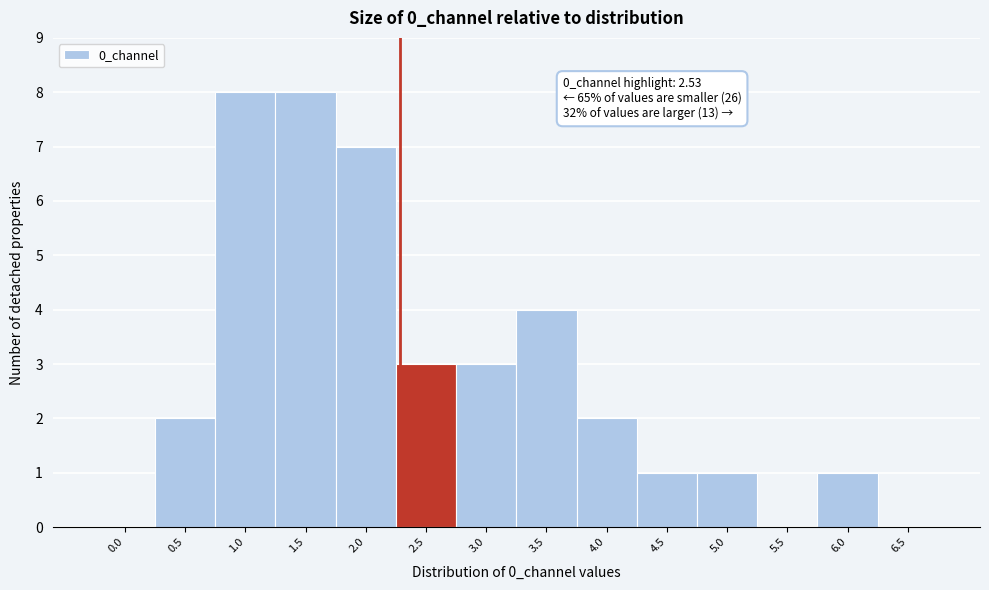

Reading left to right, transcribe all the data shown in this chart.

0.0=0	0.5=2	1.0=8	1.5=8	2.0=7	2.5=3	3.0=3	3.5=4	4.0=2	4.5=1	5.0=1	5.5=0	6.0=1	6.5=0